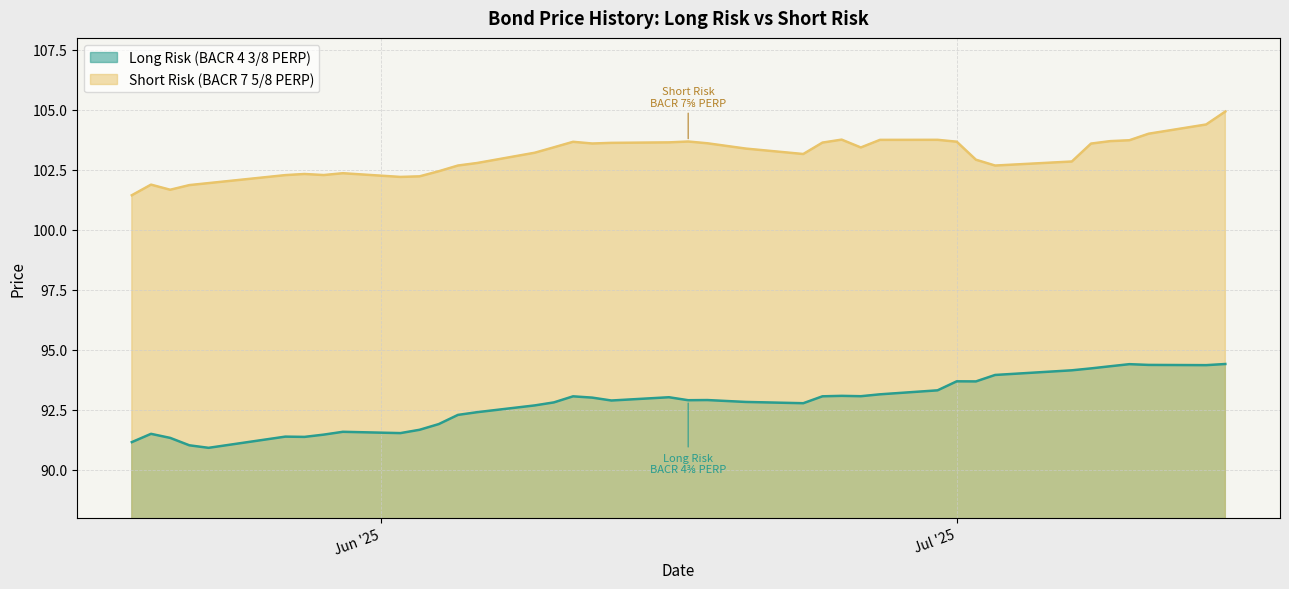

Rank the series by their maximum value, from highest to lowest.

Short Risk (BACR 7 5/8 PERP), Long Risk (BACR 4 3/8 PERP)